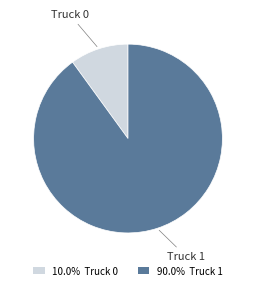

Which category has the biggest portion of the pie?

Truck 1